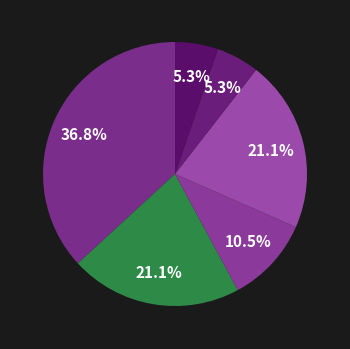

To the nearest percent, what is the average slice percentage?

17%